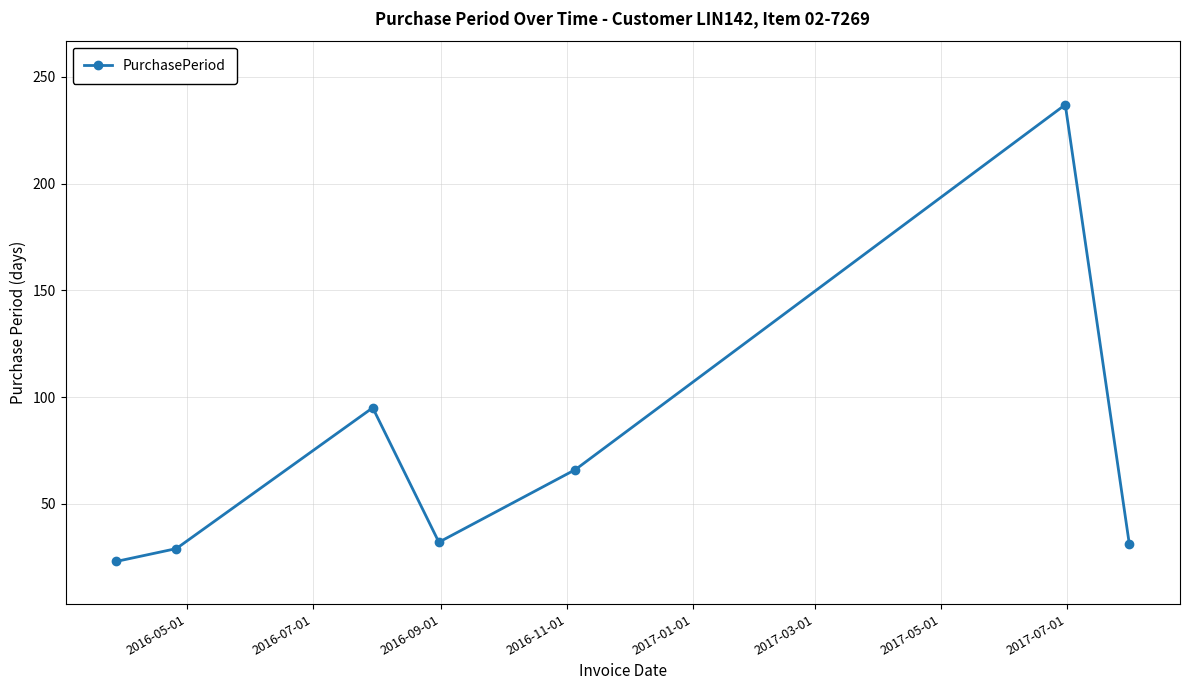

What is the difference between the maximum and second lowest values?

208